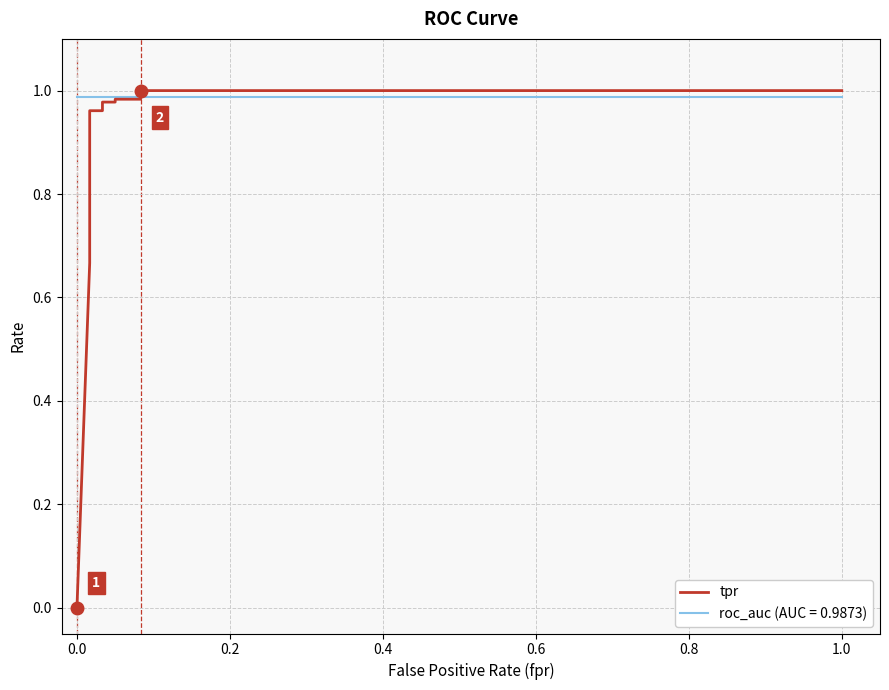

What is the difference between the second highest and second lowest values?

0.3